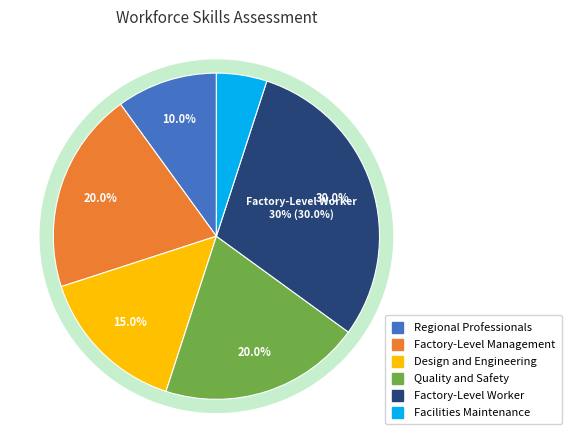

What is the ratio of the value at Regional Professionals to the value at Quality and Safety?

0.5